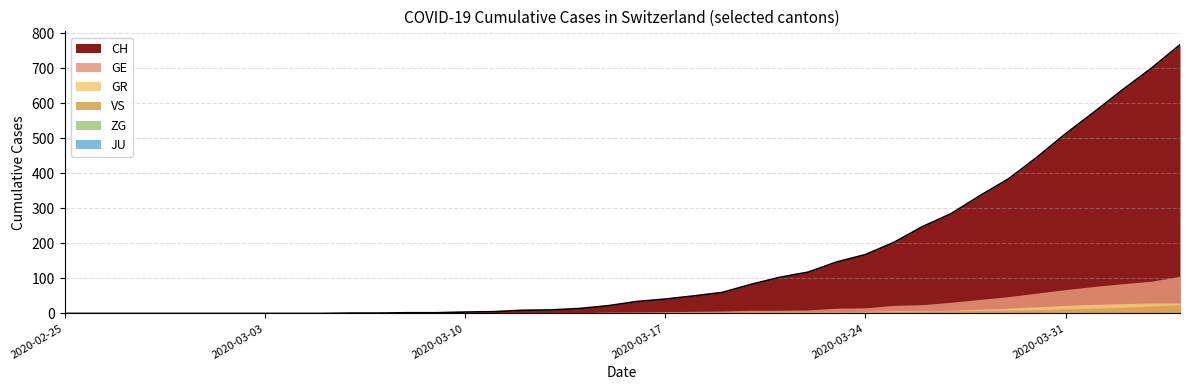

What is the sum of the ZG values at 2020-03-22 and 2020-03-30?

1